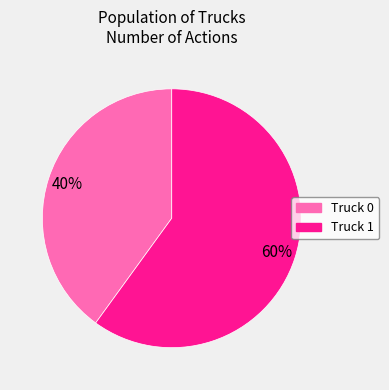

Count the number of slices in the pie.

2